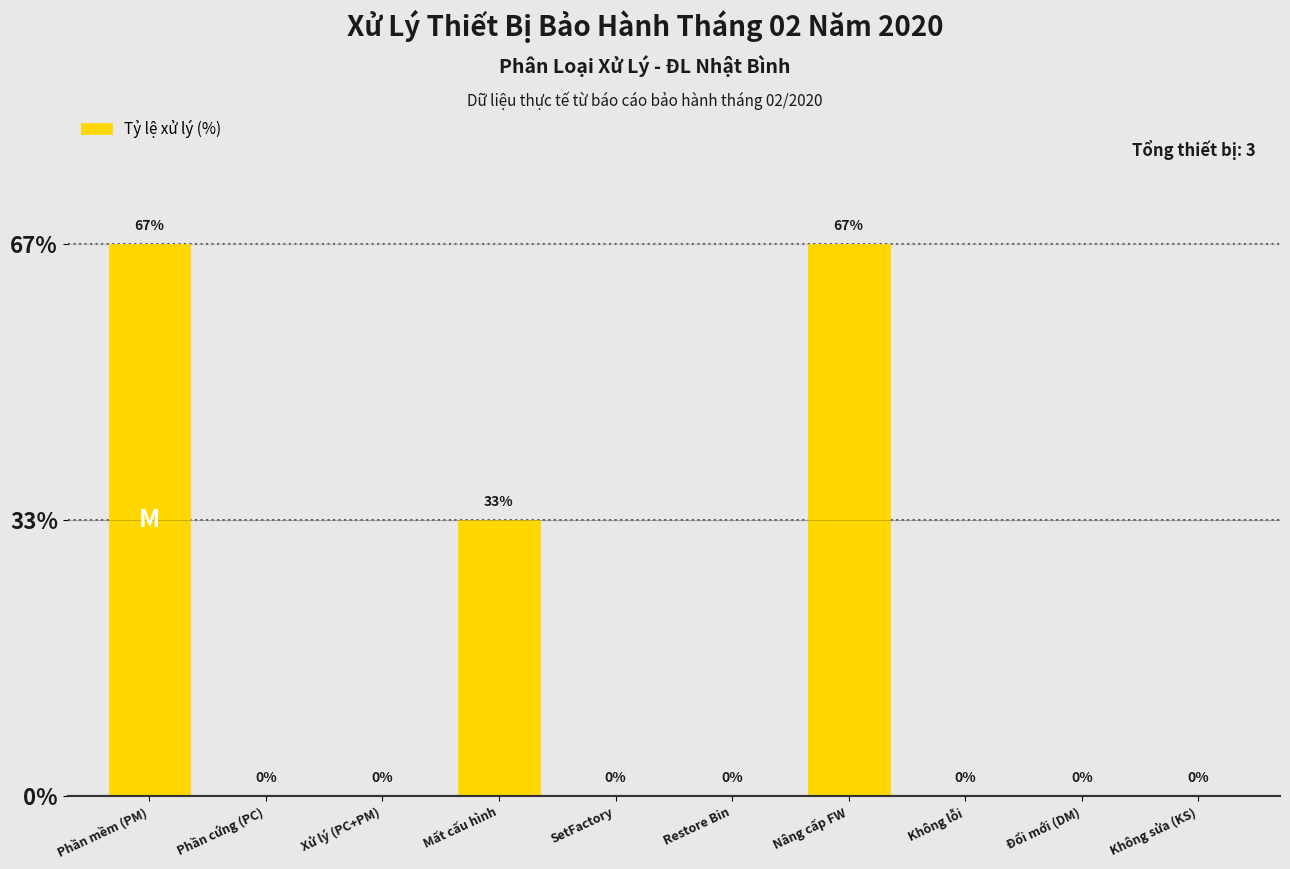

True or false: the data shows 66.7 at Phần mềm (PM).

True